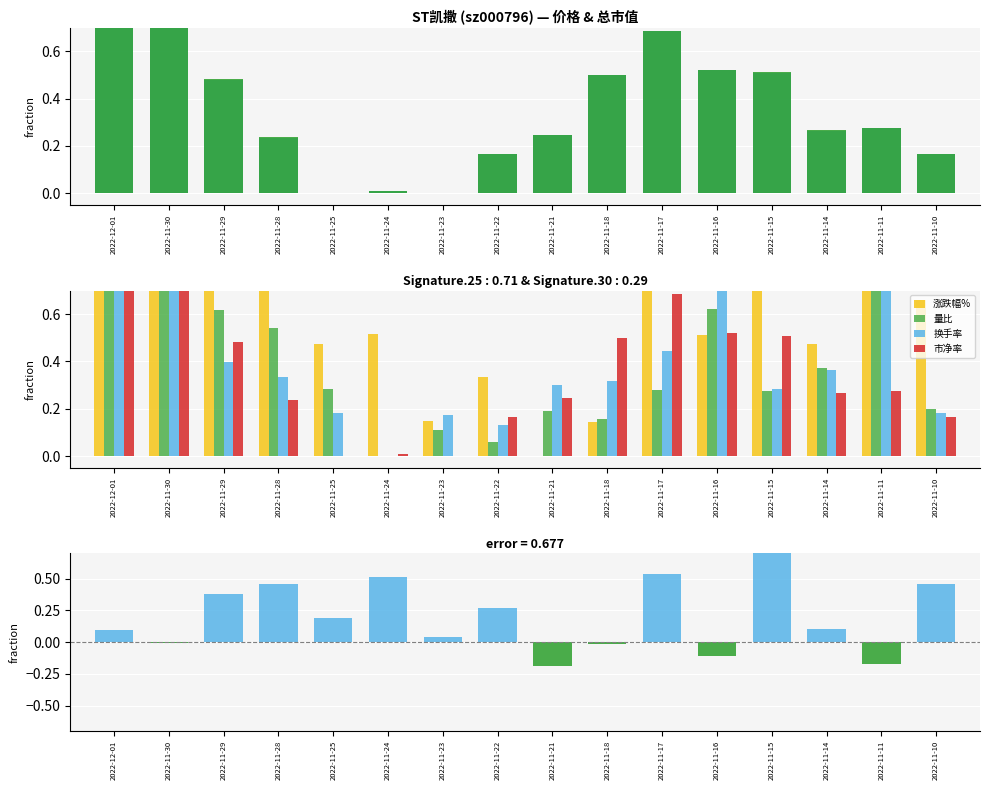

What is the label of the 10th bar from the right?

2022-11-23